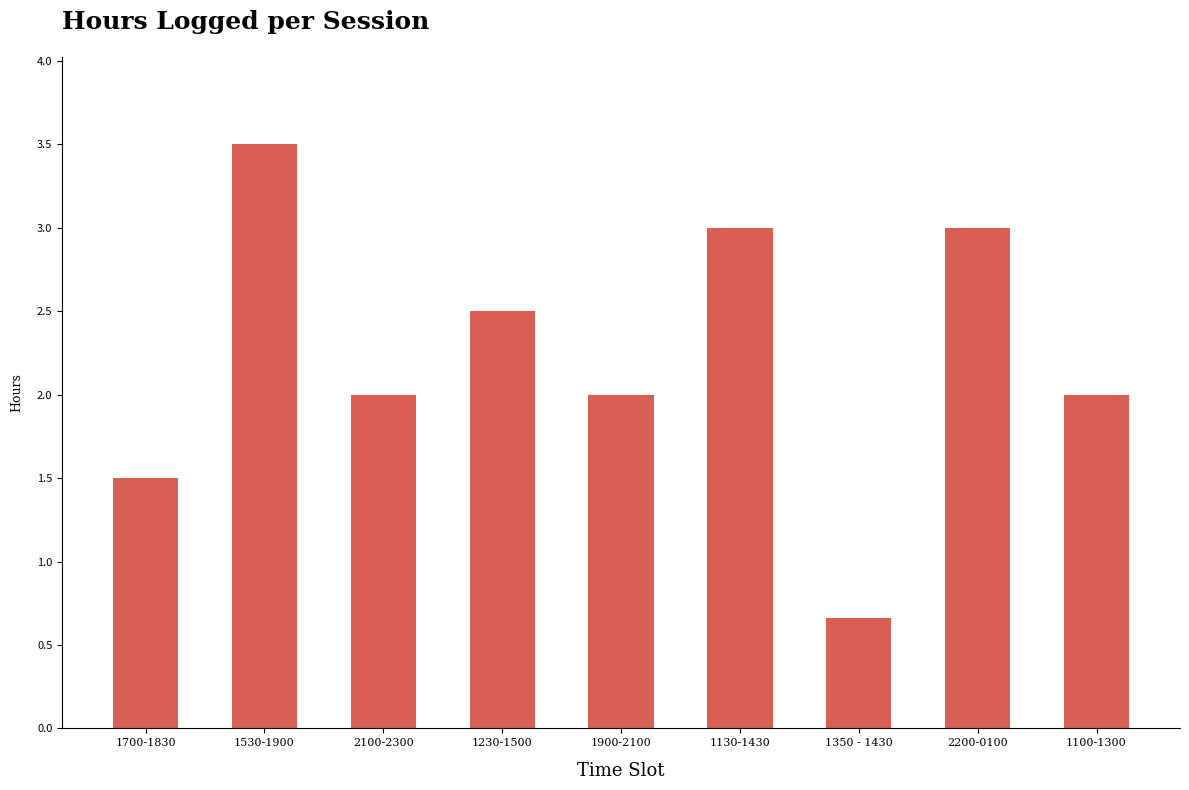

True or false: the data shows 3.1 at 2100-2300.

False